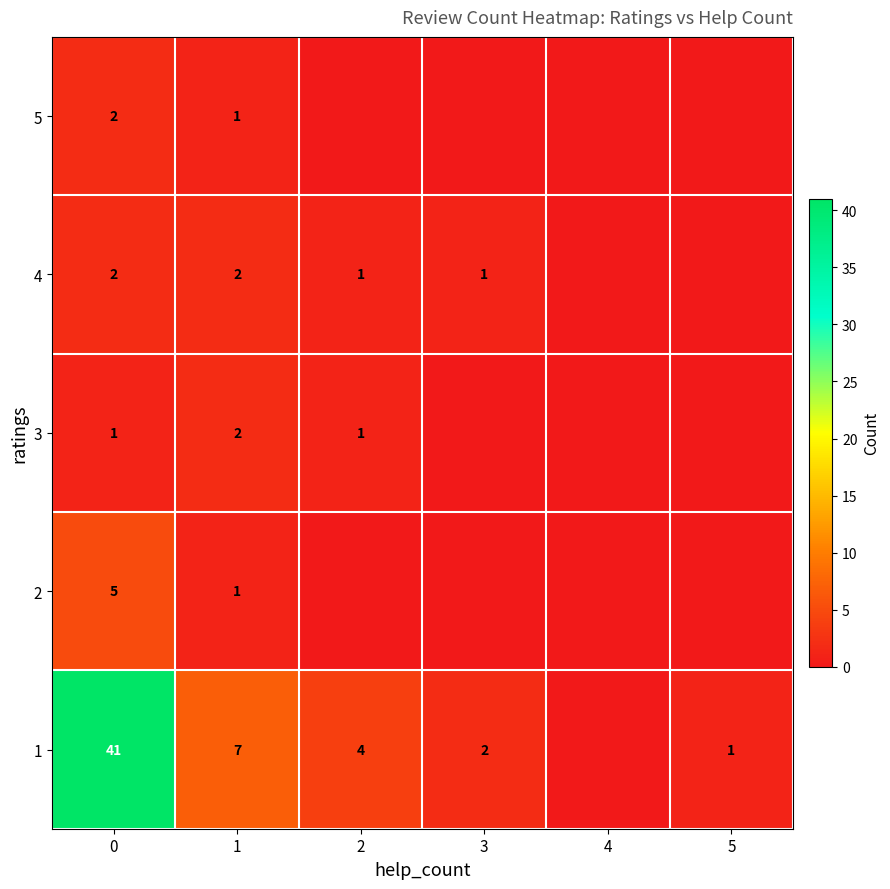

What is the total value across all series at 0?

51